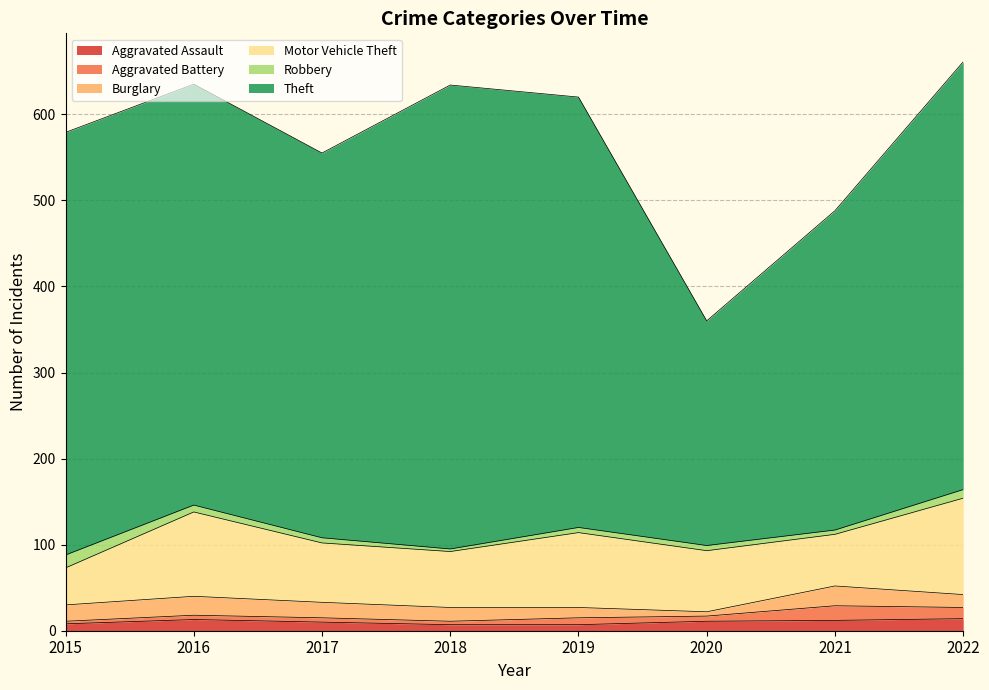

The Theft series shows 245 at 2016. True or false?

False